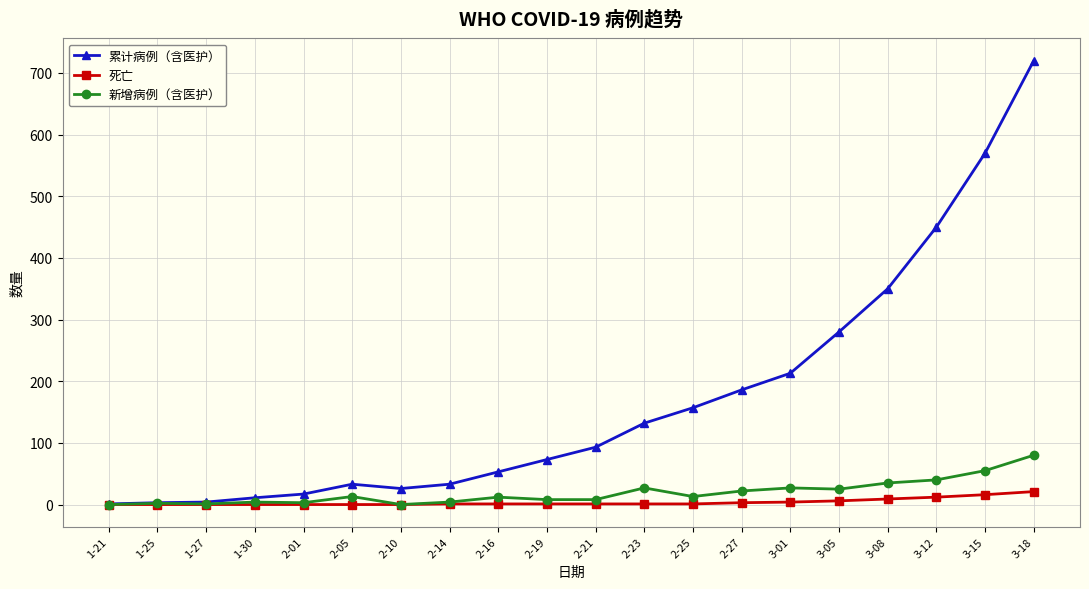

At how many categories does at least one series exceed 415?

3